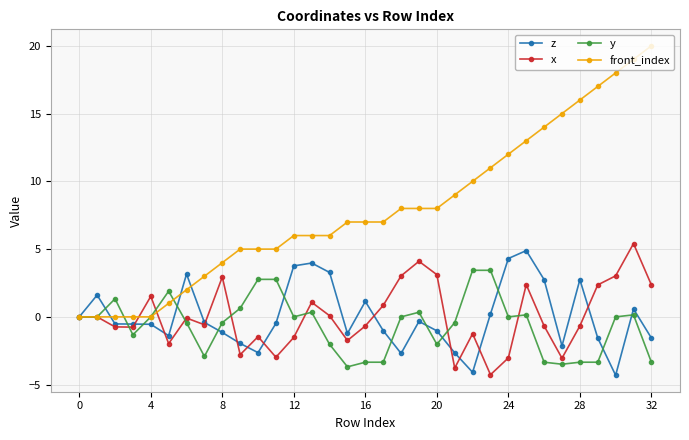

Which series has the widest spread of values?

front_index